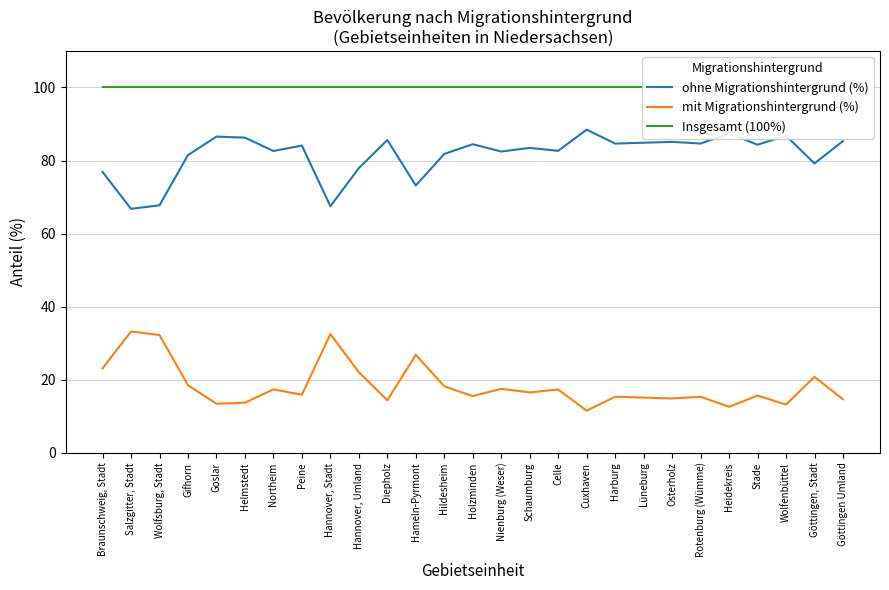

At which label does mit Migrationshintergrund (%) first exceed 15?

Braunschweig, Stadt